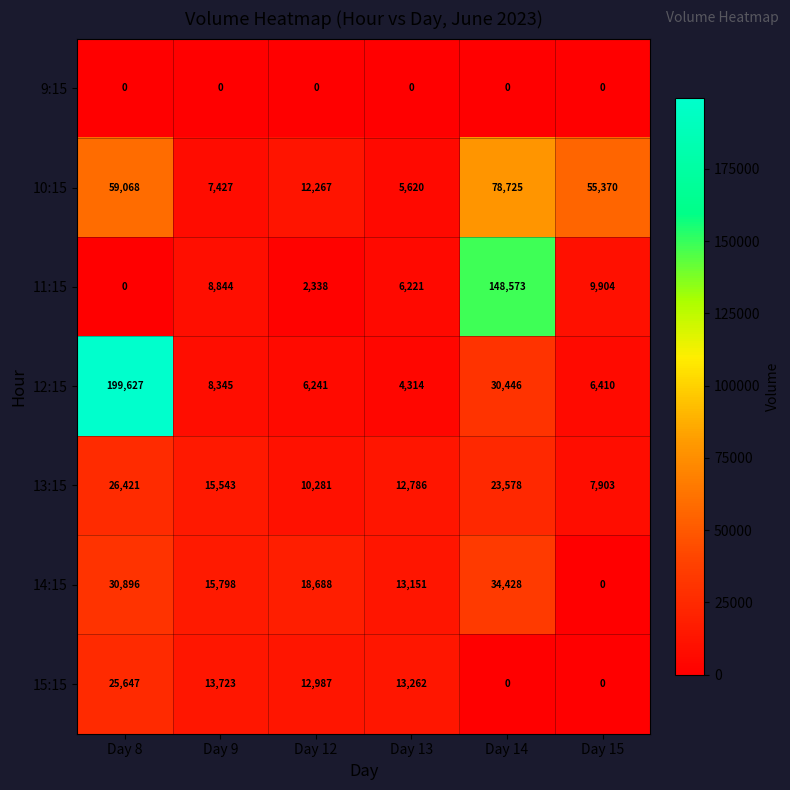

Count the number of categories in the chart.

6